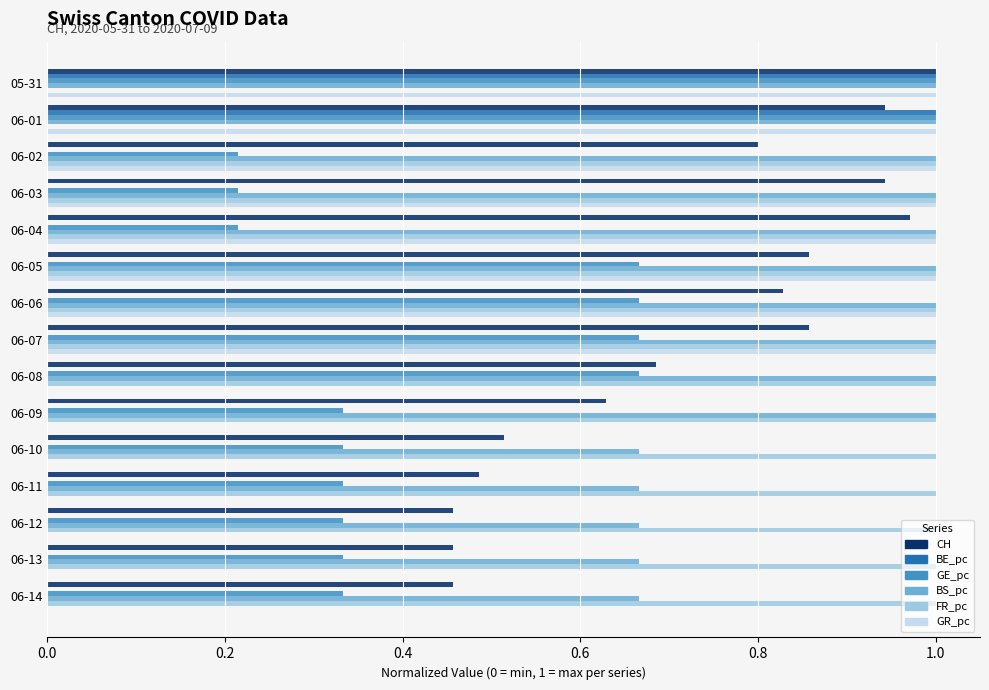

The value of CH at 06-14 is 0.2. True or false?

False